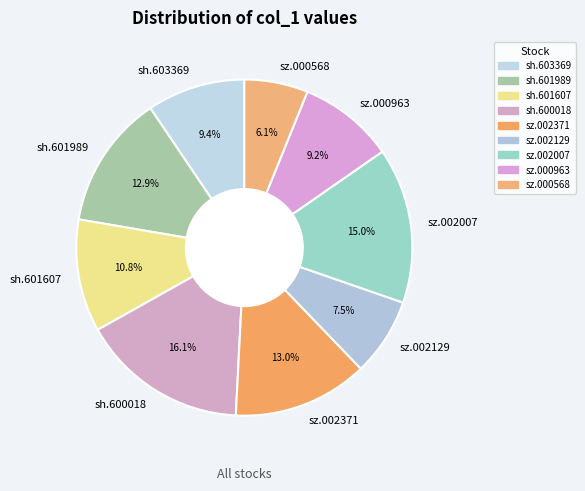

What is the total percentage of sh.603369 and sz.000963?

18.6%